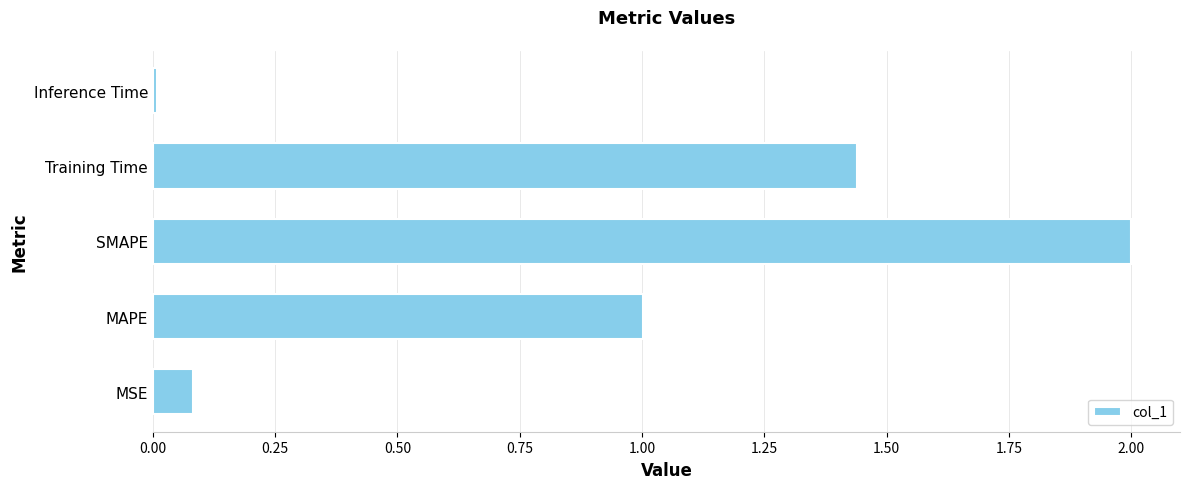

What is the sum of all values?

4.5